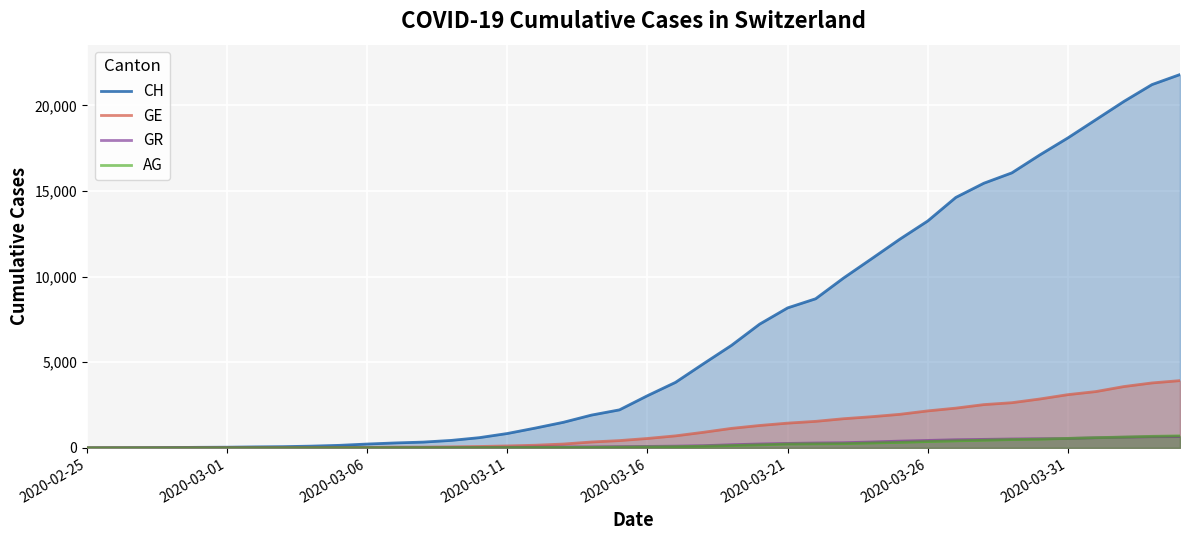

True or false: CH has more than 0 points higher than both neighbors.

False